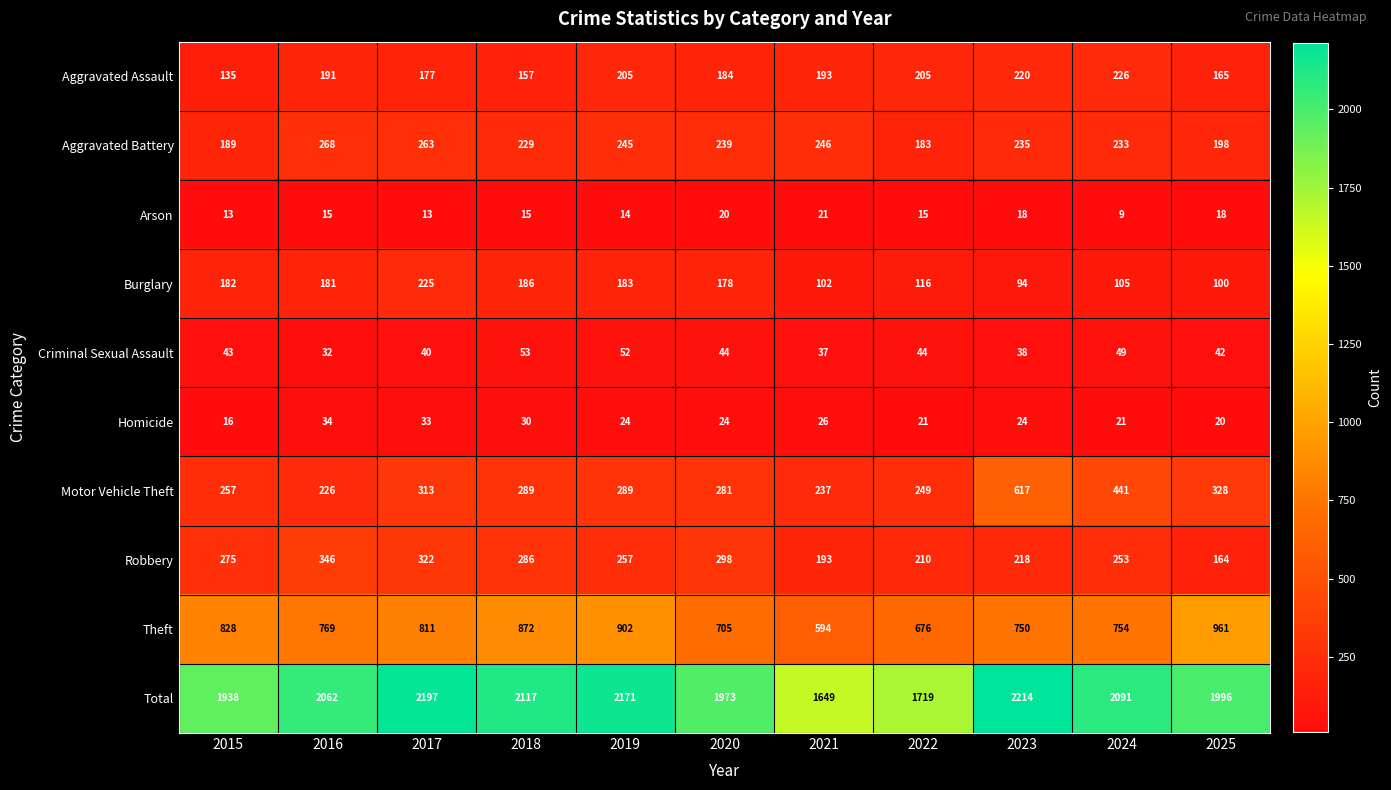

How many series are shown in this chart?

10